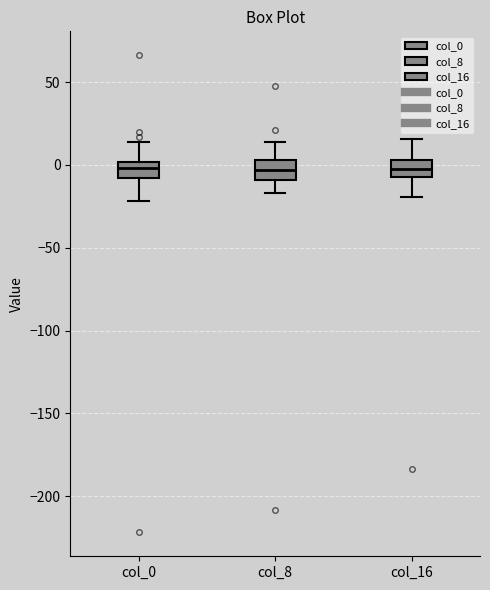

Reading left to right, read every box against the y-axis: the position of its median line, the range the box covers, and the ends of its whiskers. The values are not printed on the chart, so give them approximately, as read against the axis.

col_0: median 0 (inside the box), box -10 to 0, whiskers -20 to 15
col_8: median -5, box -10 to 5, whiskers -15 to 15
col_16: median 0, box -5 to 5, whiskers -20 to 15